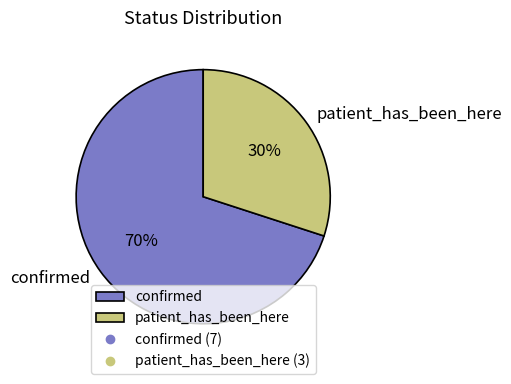

To the nearest percent, what is the difference between the patient_has_been_here and confirmed slice percentages?

40%